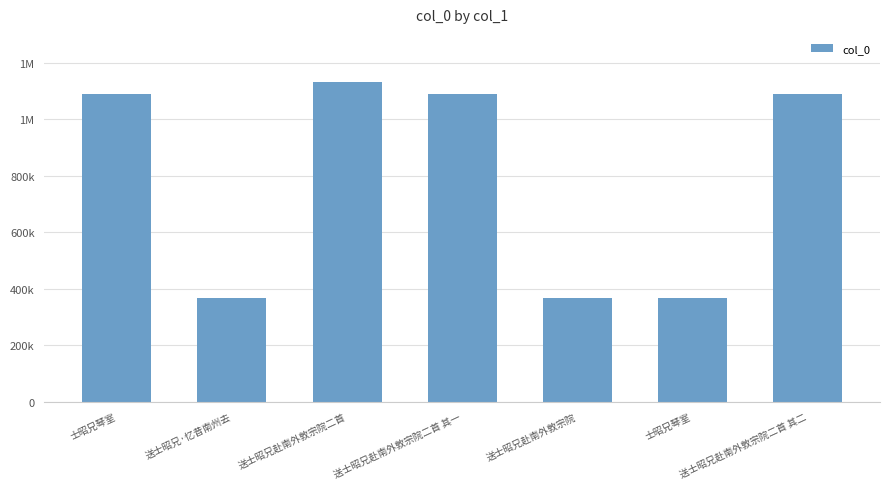

True or false: the data shows 1825219 at 送士昭兄赴南外敦宗院二首.

False